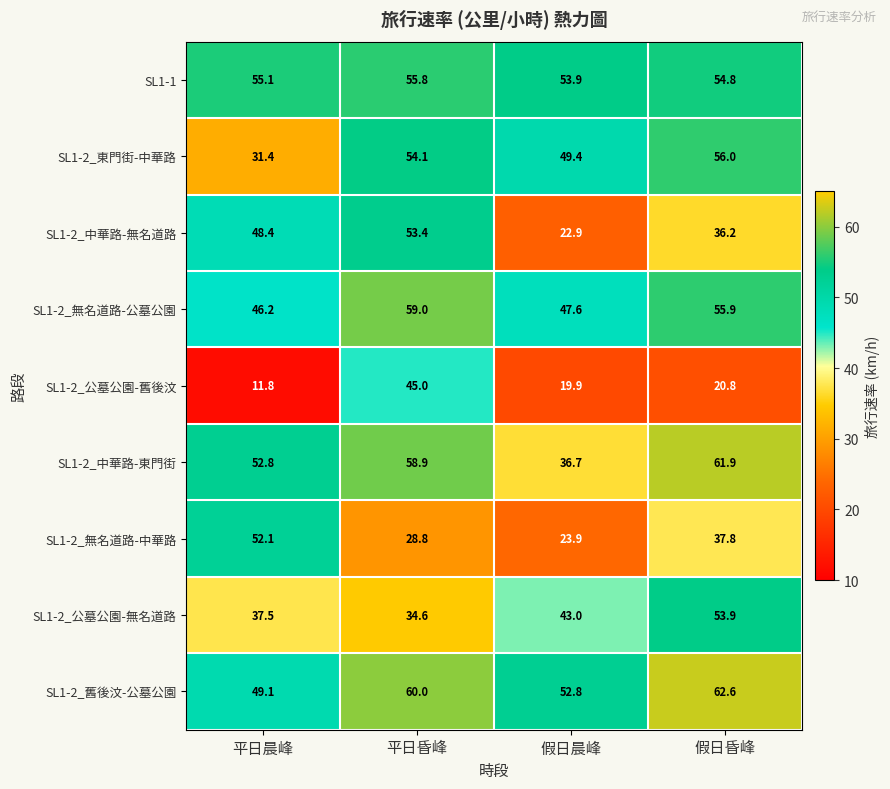

What is the maximum value shown in the chart?

62.6